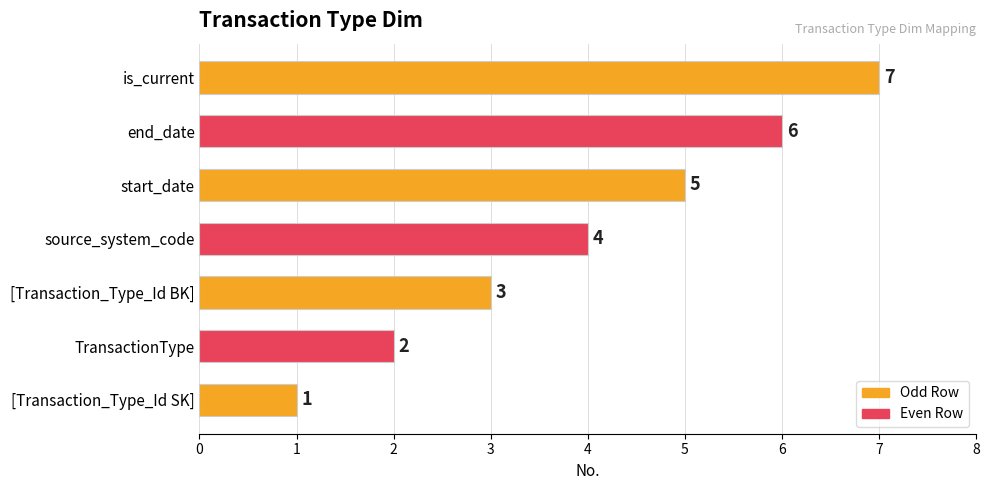

At which category does the chart reach its peak across all series?

is_current